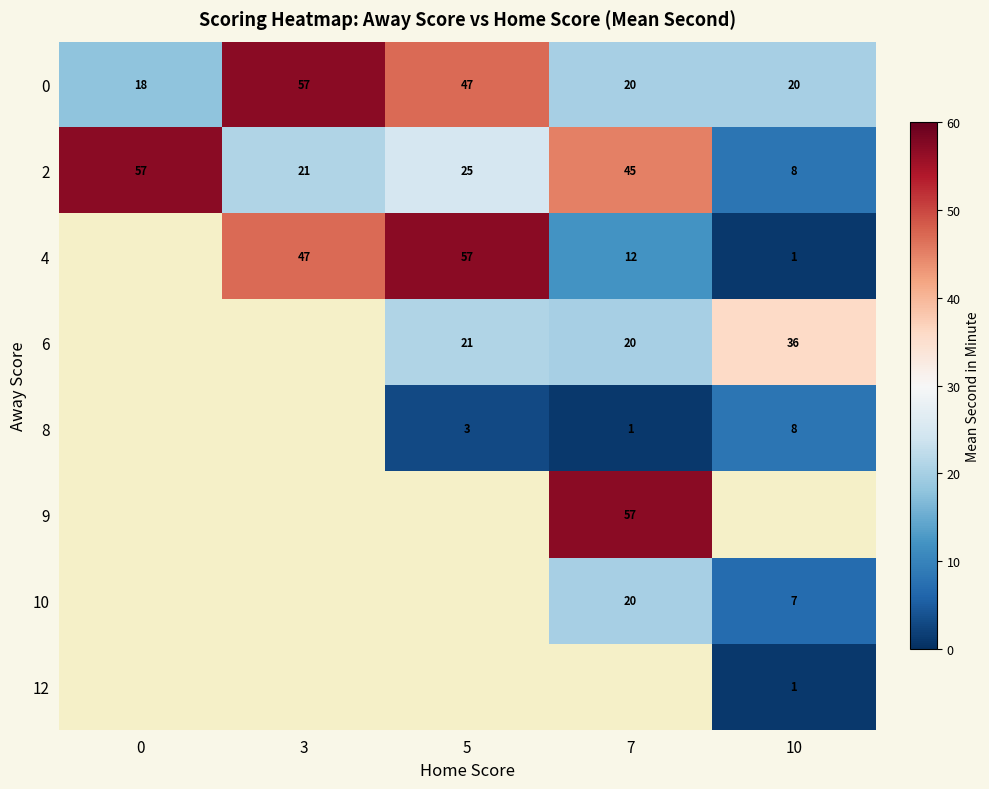

The 4 series shows 57 at 5. True or false?

True